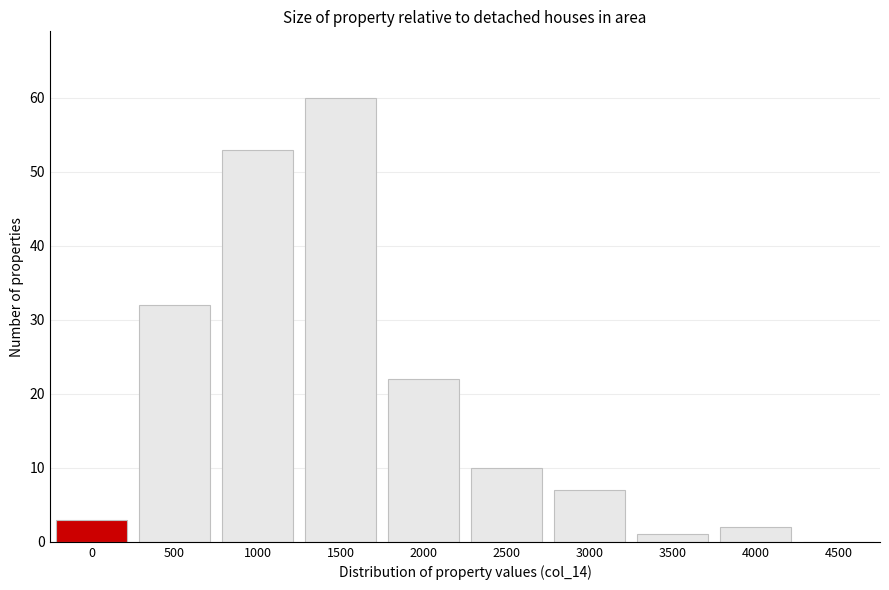

Reading left to right, transcribe all the data shown in this chart.

0=3	500=32	1000=53	1500=60	2000=22	2500=10	3000=7	3500=1	4000=2	4500=0